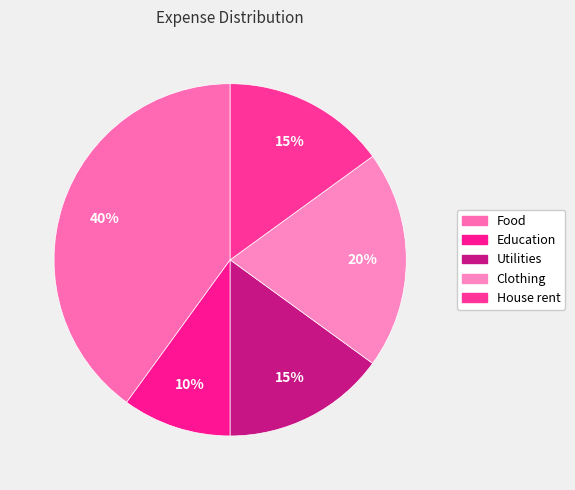

What is the total percentage of Education and Food?

50.0%